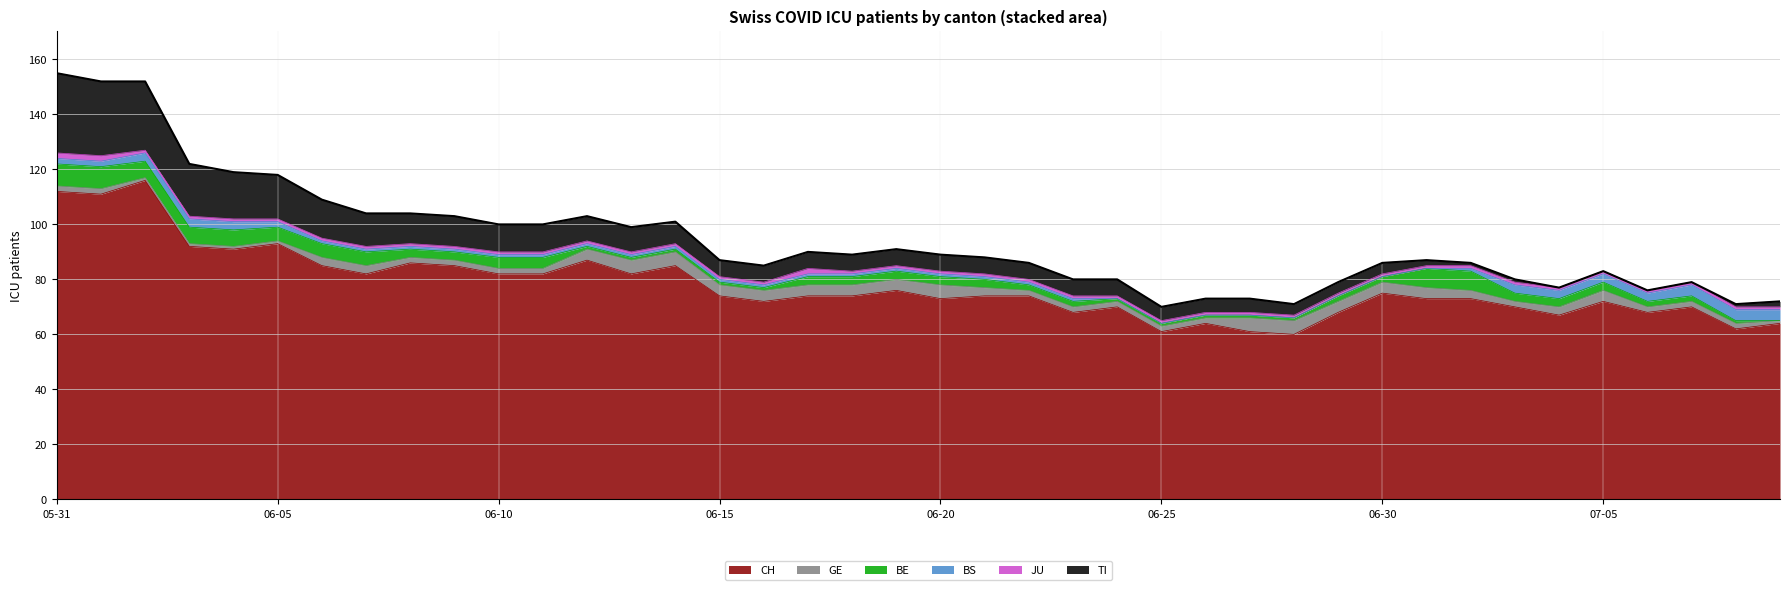

What is the value of the BE point at the 3rd from the left?

6